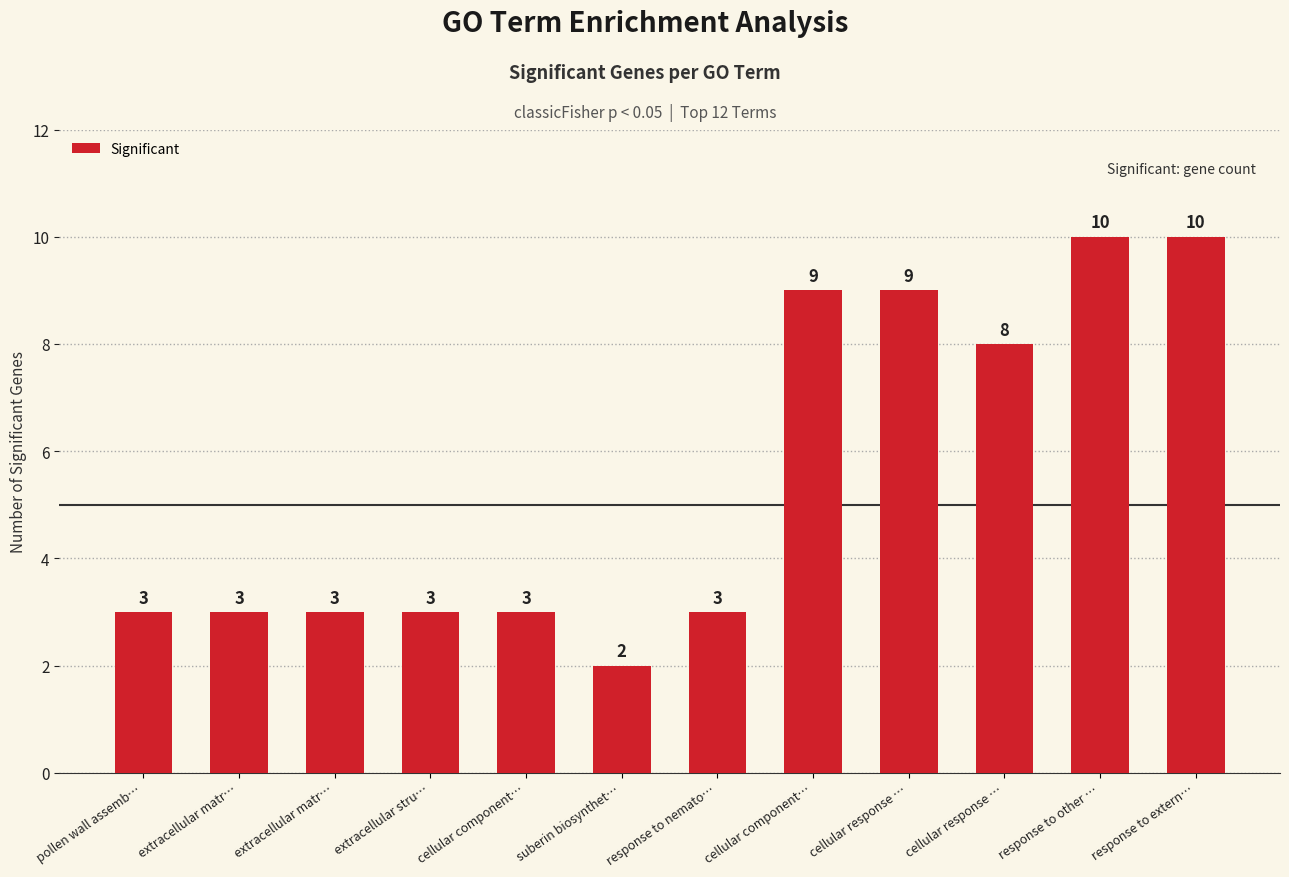

What is the value of the 5th bar from the left?

3